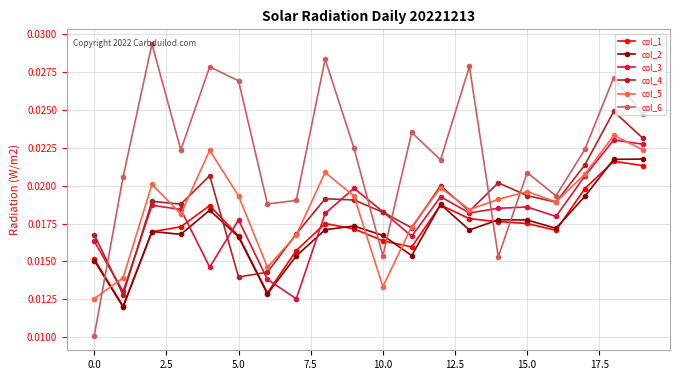

How many interior local peaks does the col_6 series have?

7